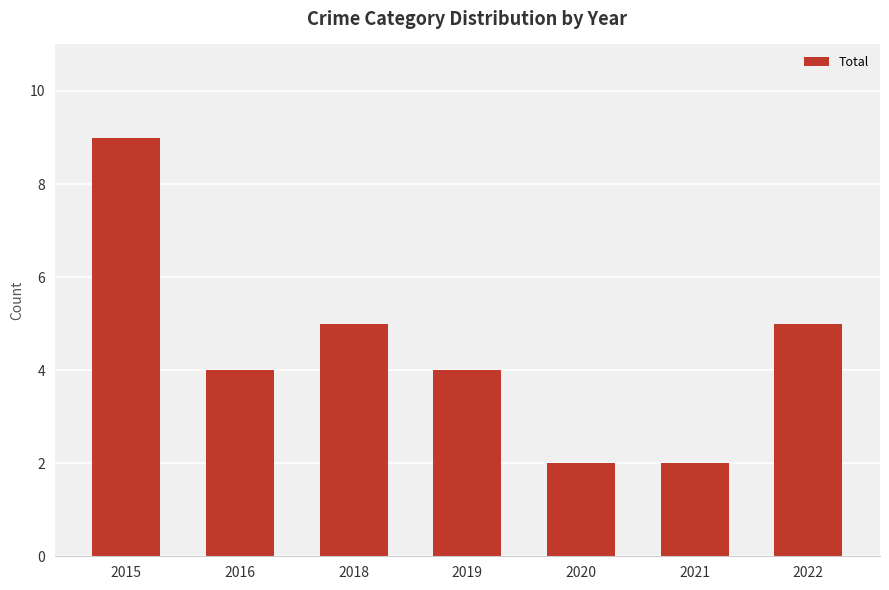

The chart shows a value of 4 at 2016. True or false?

True